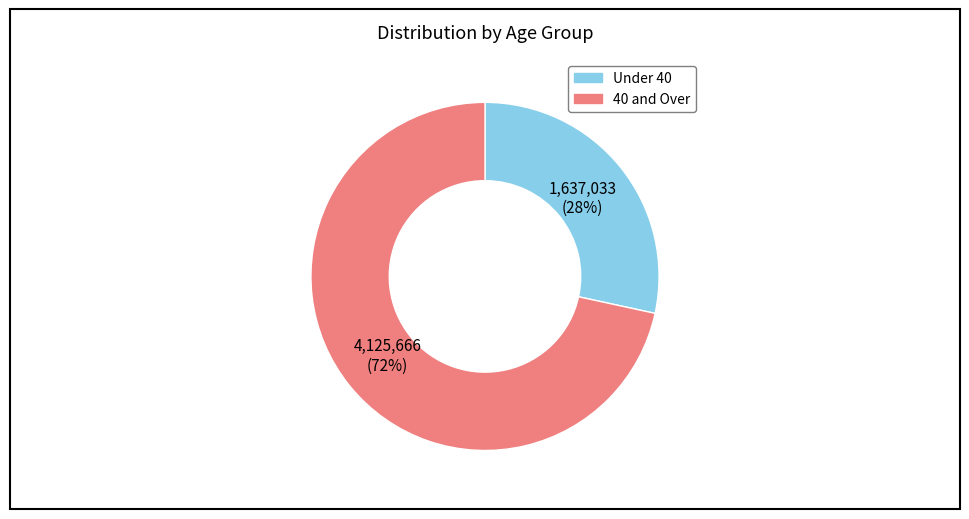

Approximately how many times larger is the value at Under 40 compared to 40 and Over?

0.4